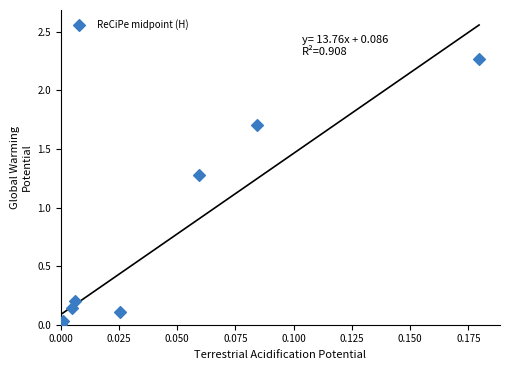

What Y value in the scatter plot is closest to 1?

1.3